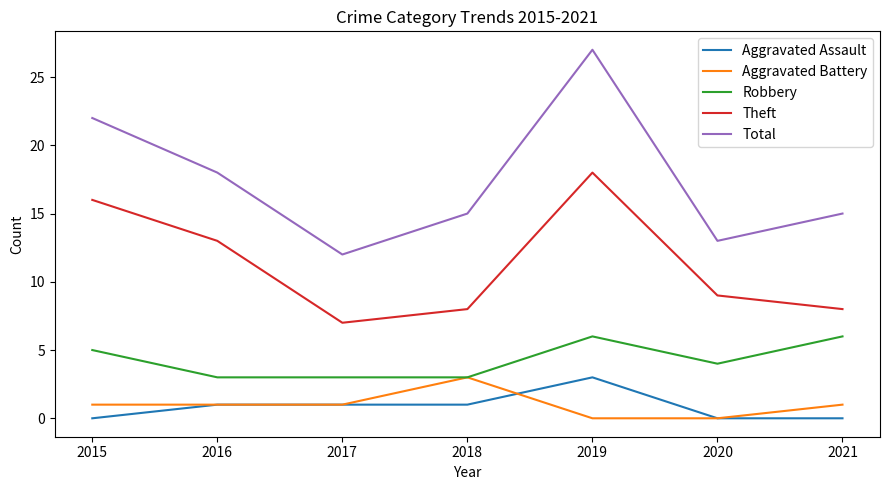

Reading right to left, what are all the values shown in this chart?

Aggravated Assault: 2021=0	2020=0	2019=3	2018=1	2017=1	2016=1	2015=0
Aggravated Battery: 2021=1	2020=0	2019=0	2018=3	2017=1	2016=1	2015=1
Robbery: 2021=6	2020=4	2019=6	2018=3	2017=3	2016=3	2015=5
Theft: 2021=8	2020=9	2019=18	2018=8	2017=7	2016=13	2015=16
Total: 2021=15	2020=13	2019=27	2018=15	2017=12	2016=18	2015=22